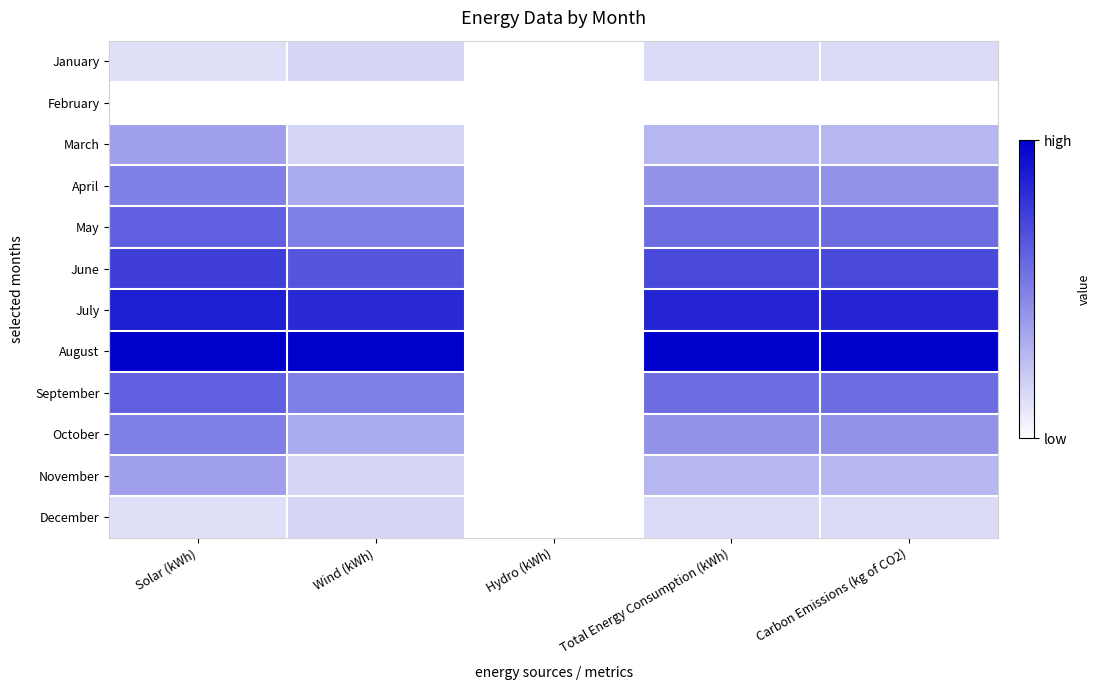

Reading left to right, transcribe all the data shown in this chart.

January: Solar (kWh)=0.1	Wind (kWh)=0.2	Hydro (kWh)=0.0	Total Energy Consumption (kWh)=0.1	Carbon Emissions (kg of CO2)=0.1
February: Solar (kWh)=0.0	Wind (kWh)=0.0	Hydro (kWh)=0.0	Total Energy Consumption (kWh)=0.0	Carbon Emissions (kg of CO2)=0.0
March: Solar (kWh)=0.4	Wind (kWh)=0.2	Hydro (kWh)=0.0	Total Energy Consumption (kWh)=0.3	Carbon Emissions (kg of CO2)=0.3
April: Solar (kWh)=0.5	Wind (kWh)=0.3	Hydro (kWh)=0.0	Total Energy Consumption (kWh)=0.4	Carbon Emissions (kg of CO2)=0.4
May: Solar (kWh)=0.6	Wind (kWh)=0.5	Hydro (kWh)=0.0	Total Energy Consumption (kWh)=0.6	Carbon Emissions (kg of CO2)=0.6
June: Solar (kWh)=0.8	Wind (kWh)=0.7	Hydro (kWh)=0.0	Total Energy Consumption (kWh)=0.7	Carbon Emissions (kg of CO2)=0.7
July: Solar (kWh)=0.9	Wind (kWh)=0.8	Hydro (kWh)=0.0	Total Energy Consumption (kWh)=0.9	Carbon Emissions (kg of CO2)=0.9
August: Solar (kWh)=1.0	Wind (kWh)=1.0	Hydro (kWh)=0.0	Total Energy Consumption (kWh)=1.0	Carbon Emissions (kg of CO2)=1.0
September: Solar (kWh)=0.6	Wind (kWh)=0.5	Hydro (kWh)=0.0	Total Energy Consumption (kWh)=0.6	Carbon Emissions (kg of CO2)=0.6
October: Solar (kWh)=0.5	Wind (kWh)=0.3	Hydro (kWh)=0.0	Total Energy Consumption (kWh)=0.4	Carbon Emissions (kg of CO2)=0.4
November: Solar (kWh)=0.4	Wind (kWh)=0.2	Hydro (kWh)=0.0	Total Energy Consumption (kWh)=0.3	Carbon Emissions (kg of CO2)=0.3
December: Solar (kWh)=0.1	Wind (kWh)=0.2	Hydro (kWh)=0.0	Total Energy Consumption (kWh)=0.1	Carbon Emissions (kg of CO2)=0.1